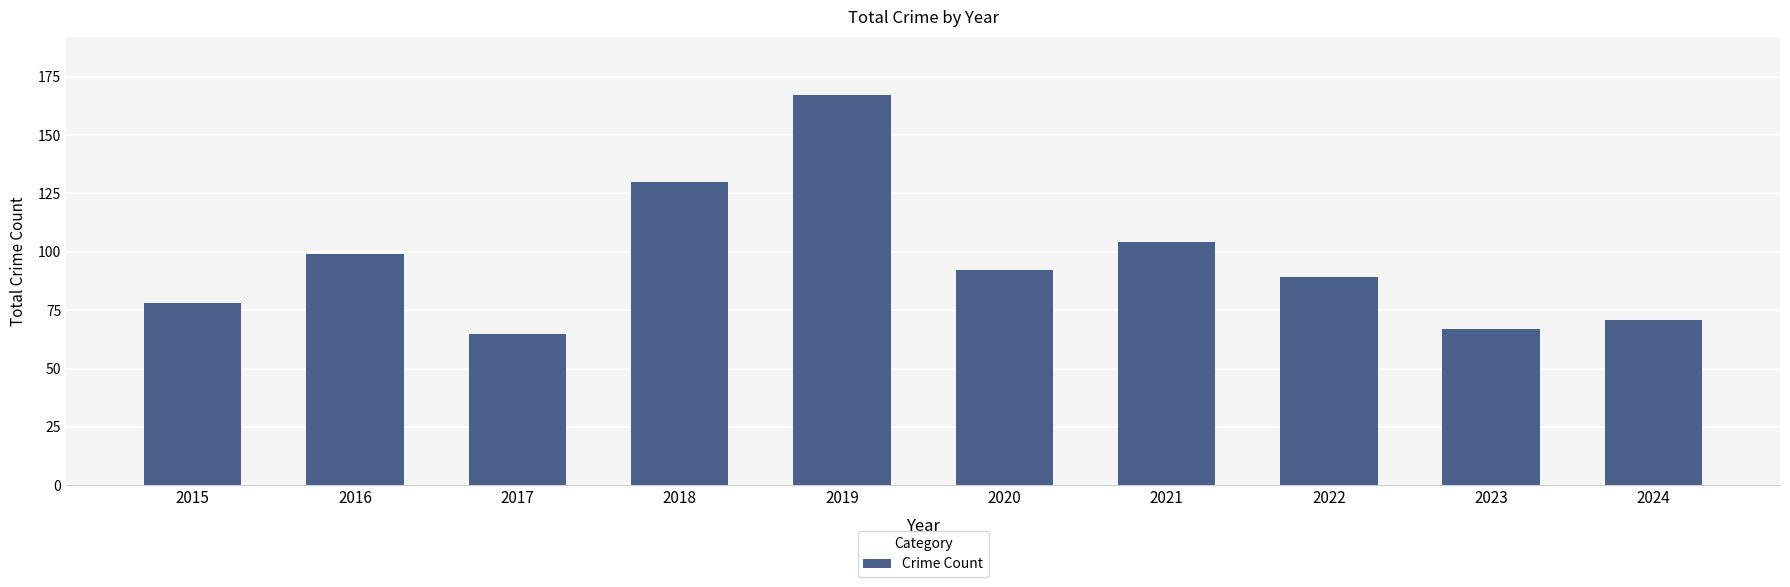

What is the value of the 4th bar from the left?

130